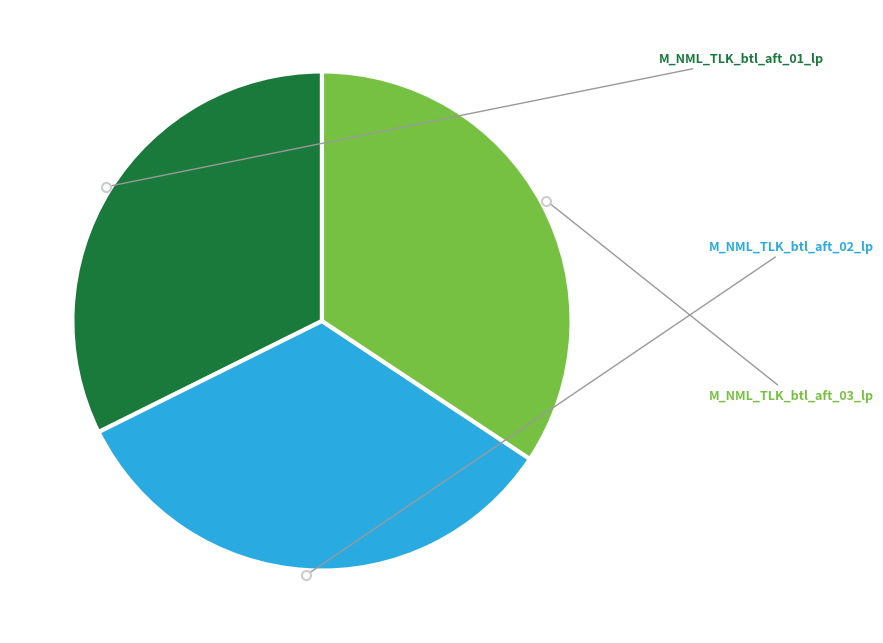

Count the number of slices in the pie.

3